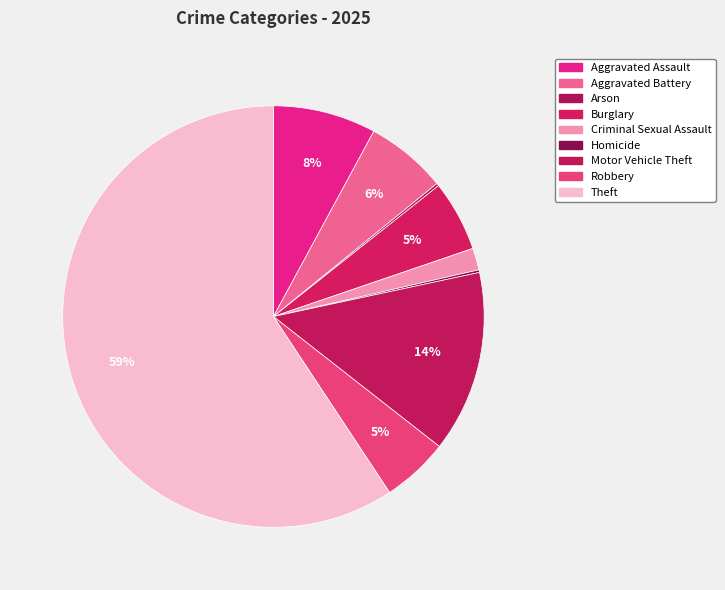

Does any single category account for the majority?

Yes